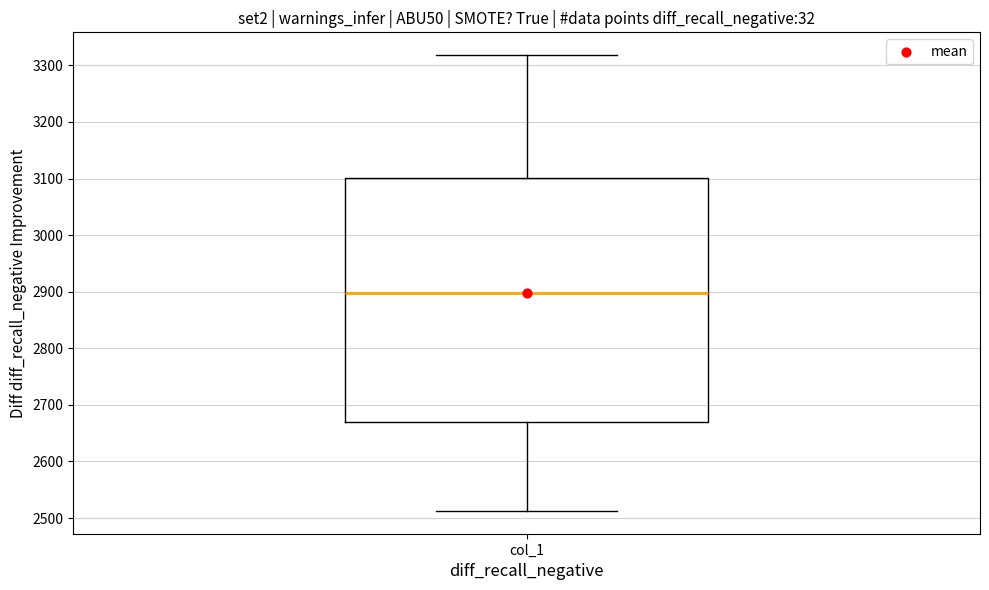

Where does the lower whisker of the box for col_1 end on the y-axis? The values are not printed on the chart, so give them approximately, as read against the axis.

2510